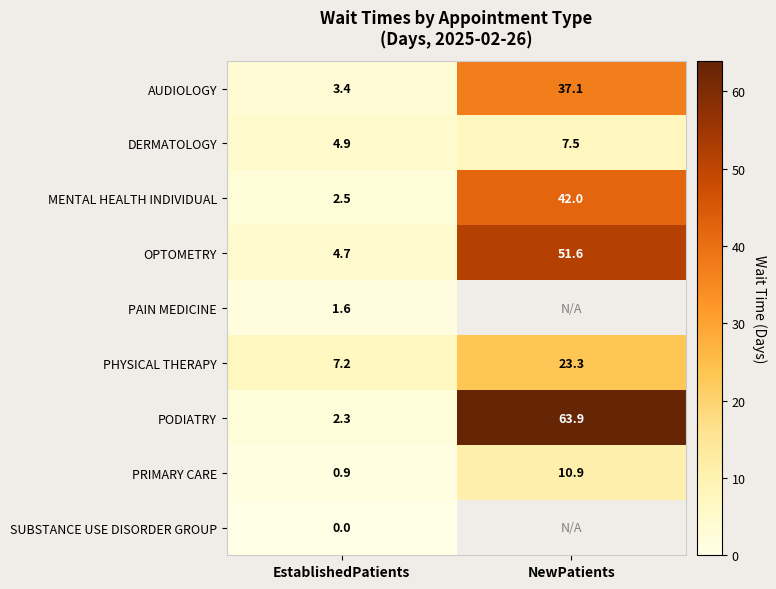

What value does the DERMATOLOGY series have at EstablishedPatients?

4.9